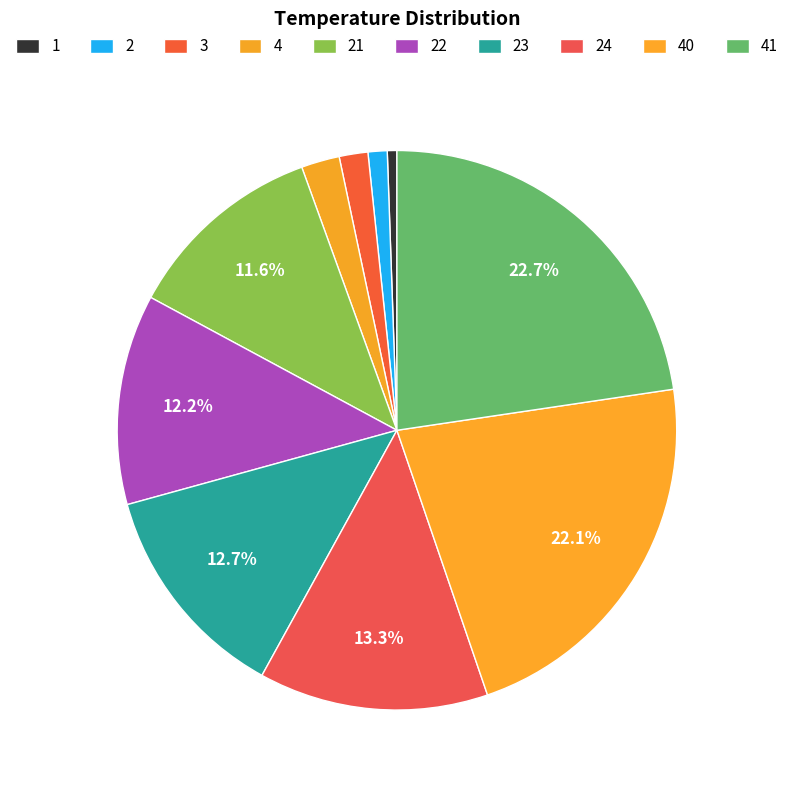

Which category has the smallest portion of the pie?

1